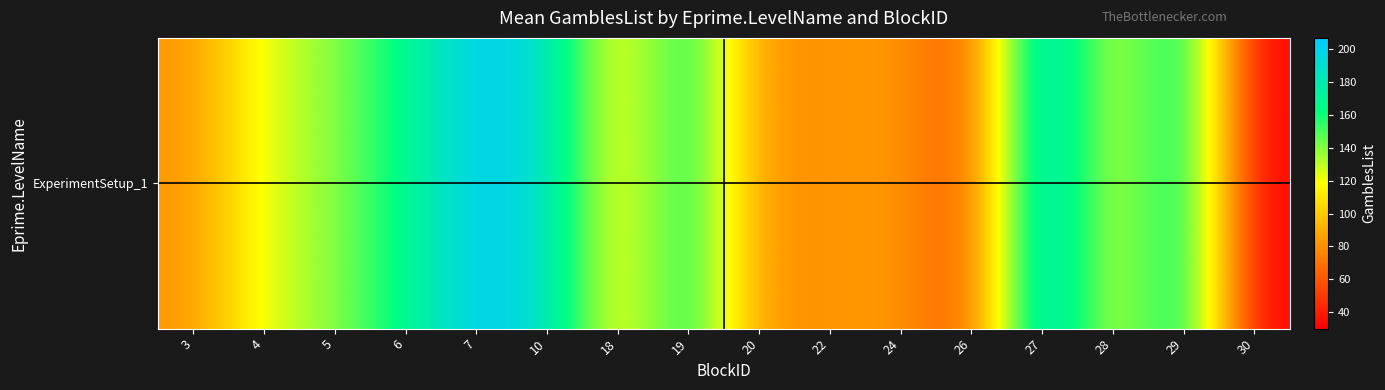

Which label corresponds to the smallest value in the chart?

30